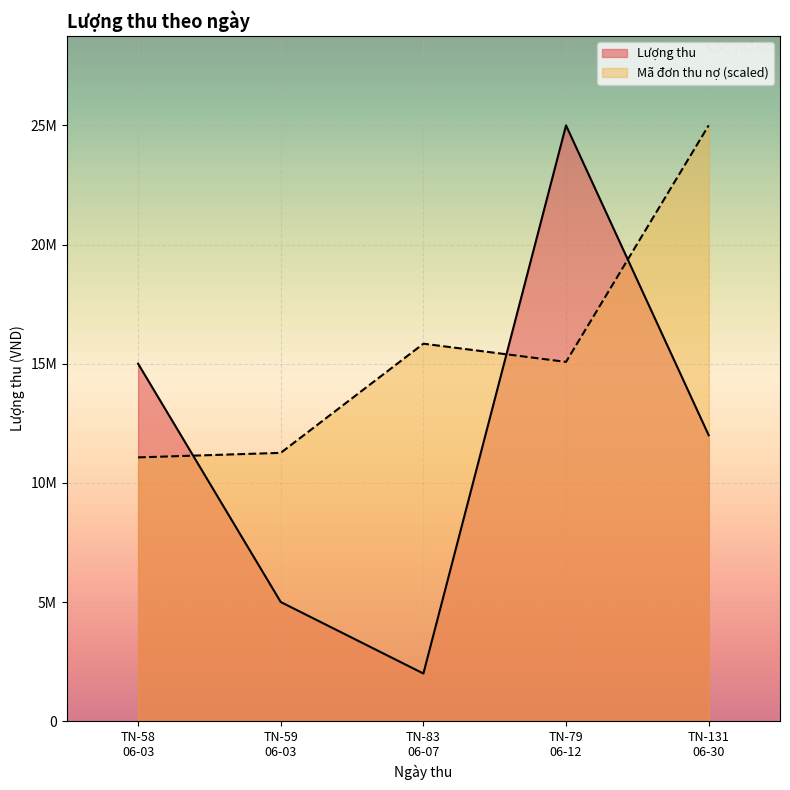

At how many categories does at least one series exceed 14663906?

4